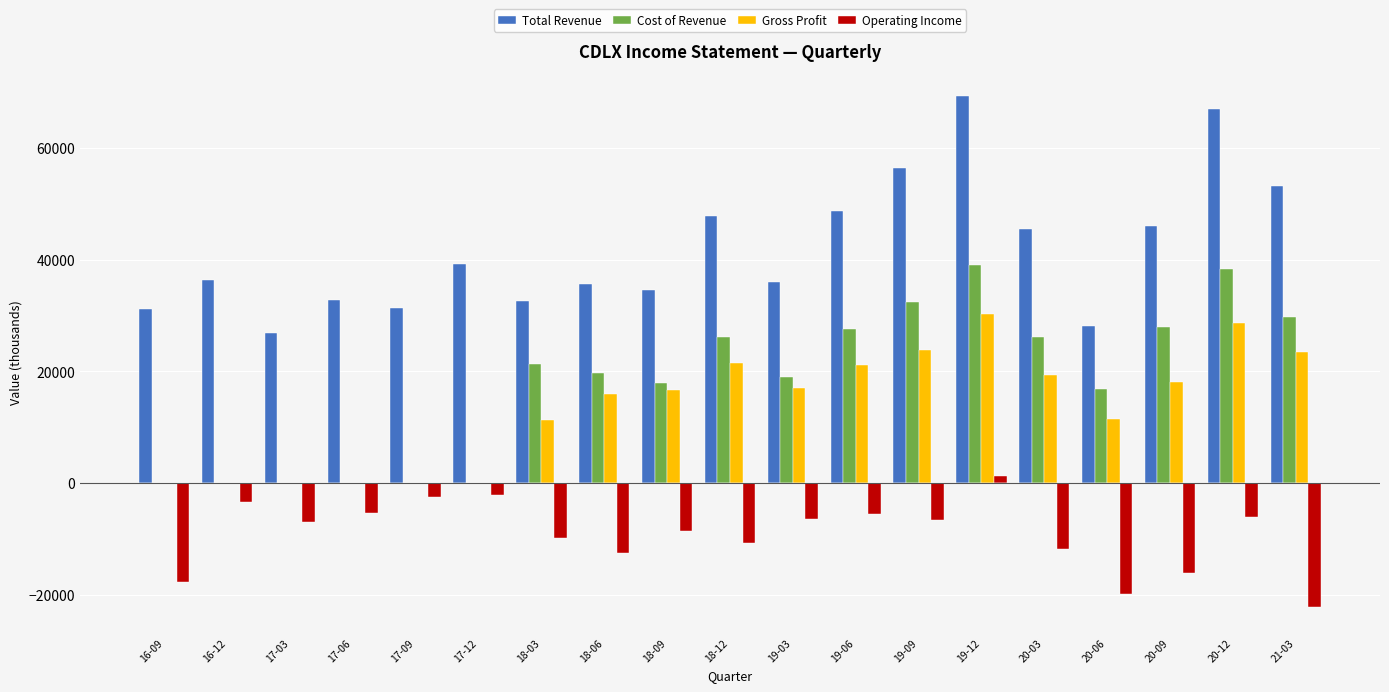

What position from the left is 17-12?

6